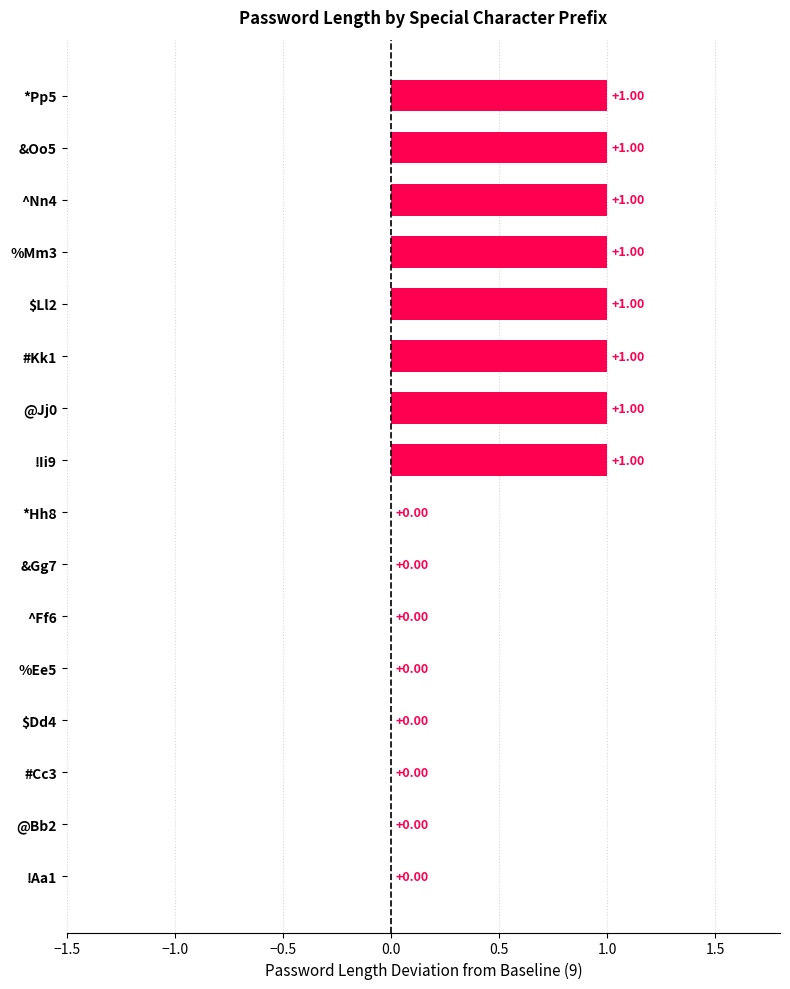

Which has a higher value, ^Ff6 or @Jj0?

@Jj0